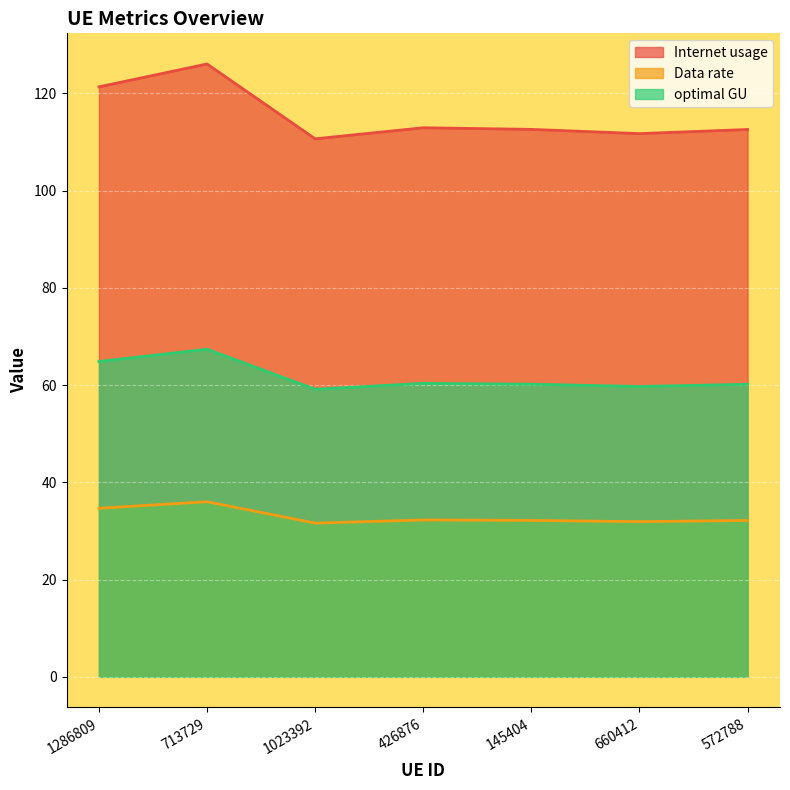

What is the label of the 1st point from the right?

572788